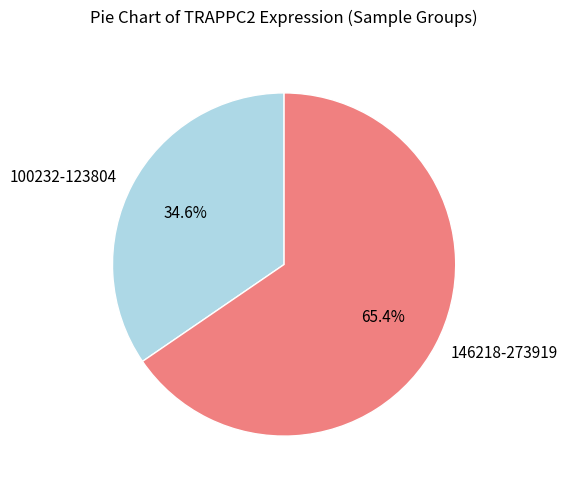

Rank the categories by value from highest to lowest.

146218-273919, 100232-123804